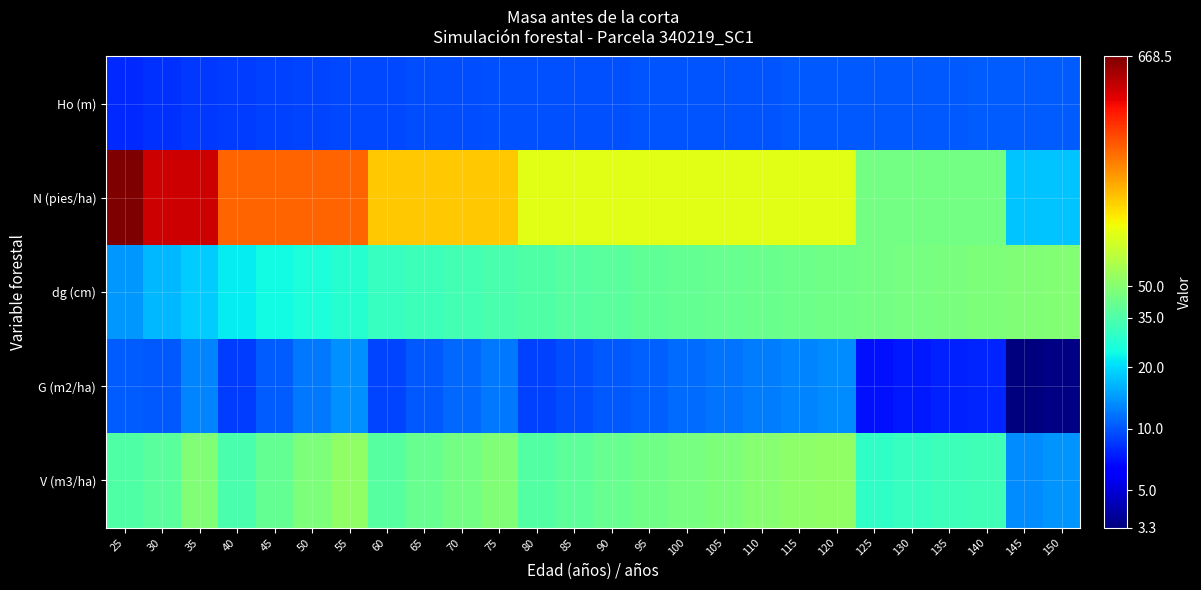

How many data points does each series have?

26